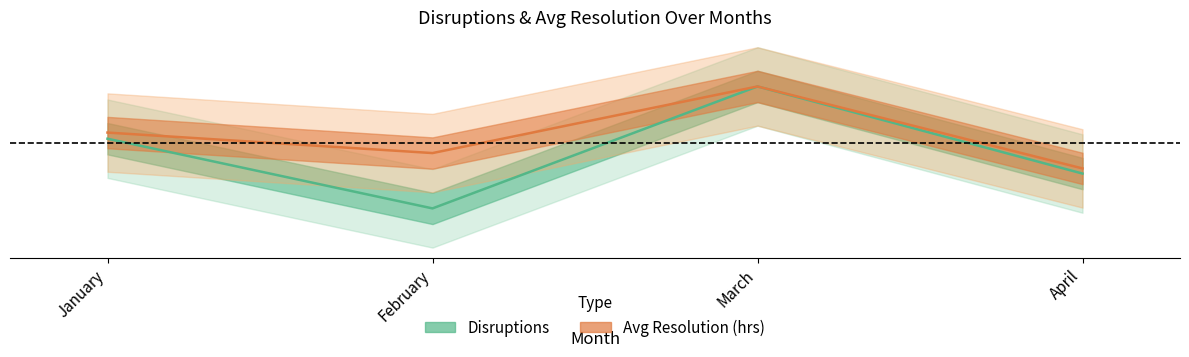

What is the difference between the maximum and minimum values in the Disruptions series?

0.5